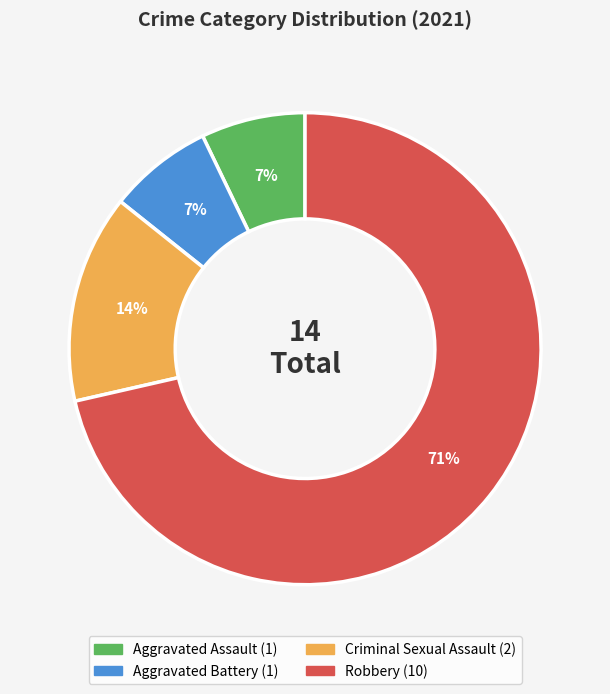

To the nearest percent, what percentage of the pie is Aggravated Battery?

7%